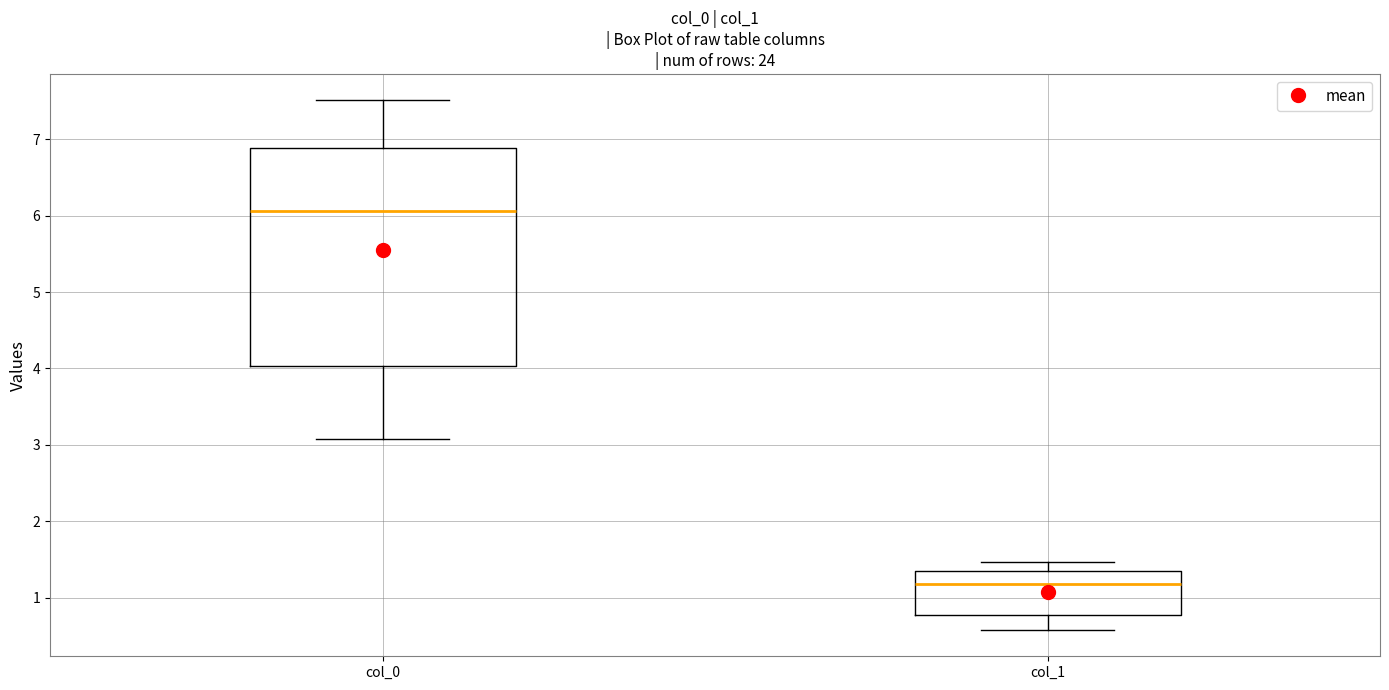

Reading left to right, transcribe this box plot: for each box, give where its median line is, the range the box spans, and where its two whiskers end, as read against the y-axis. The values are not printed on the chart, so give them approximately, as read against the axis.

col_0: median 6.1, box 4.0 to 6.9, whiskers 3.1 to 7.5
col_1: median 1.2, box 0.8 to 1.3, whiskers 0.6 to 1.5